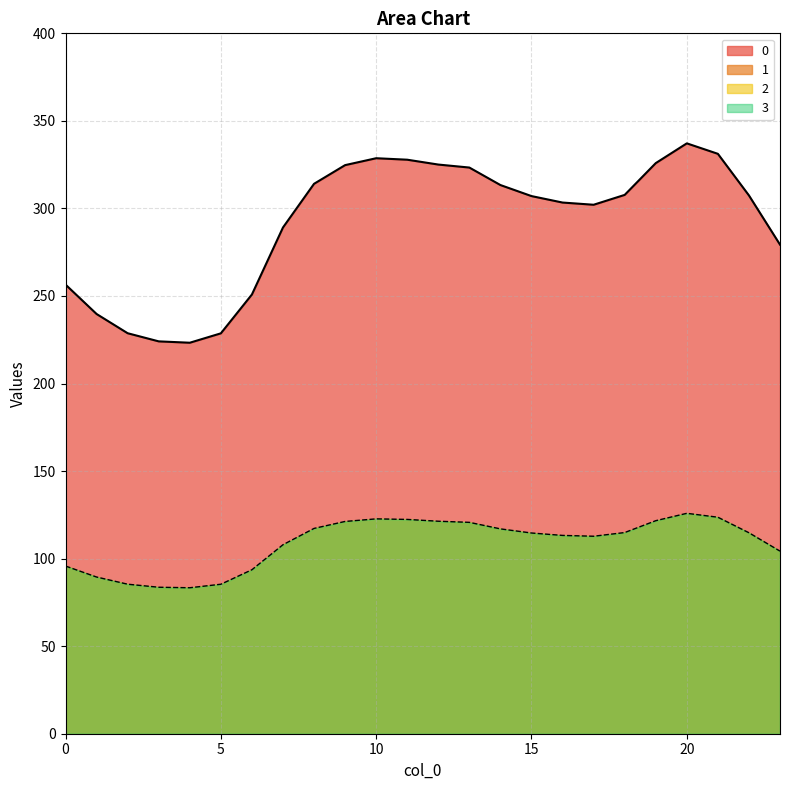

What is the greatest value displayed?

337.2